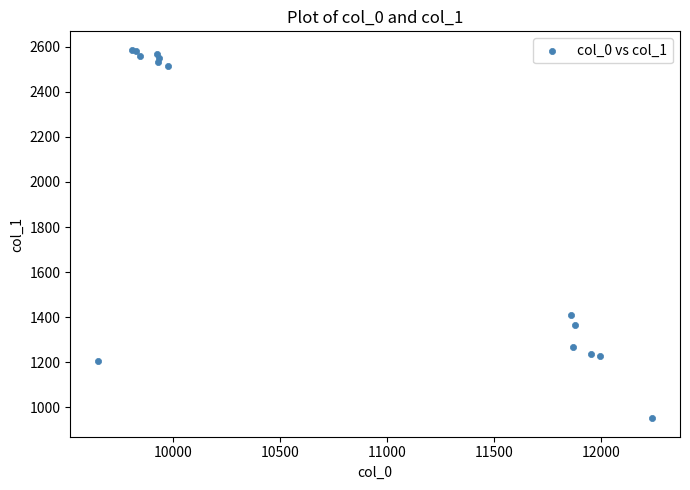

What Y value in the scatter plot is closest to 1768?

1408.0